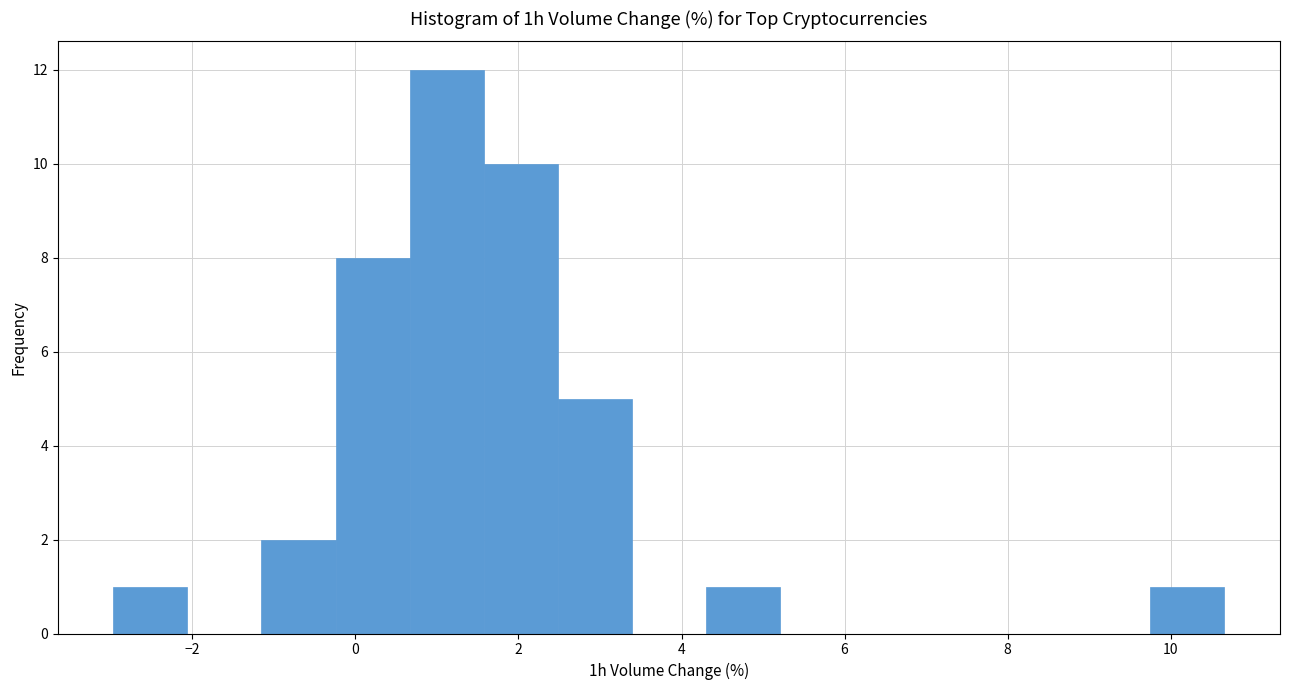

Over which range of the x-axis is the bar tallest?

0.6 to 1.6